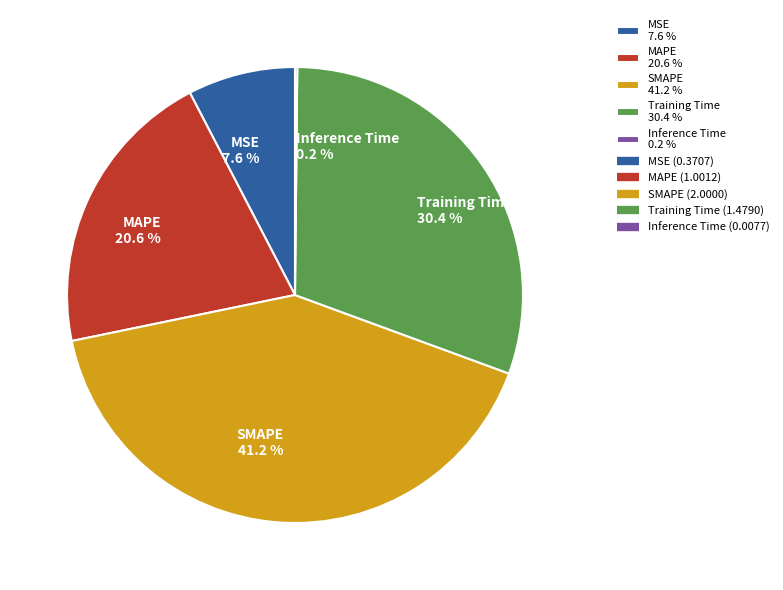

Combined, do SMAPE and MSE account for over 50%?

No